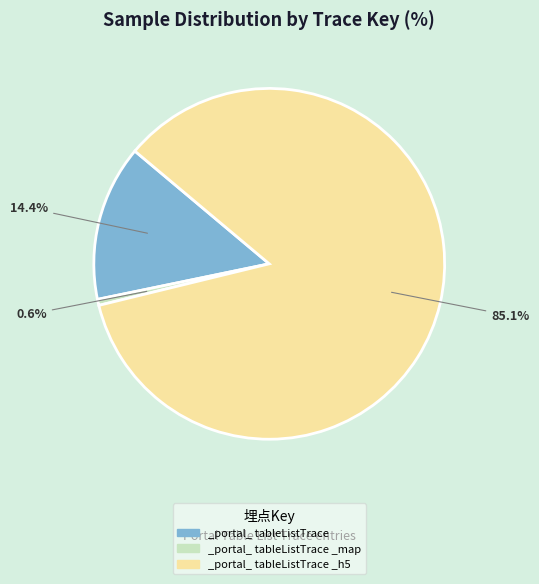

Do _portal_ tableListTrace _map and _portal_ tableListTrace _h5 together represent more than half of the pie?

Yes